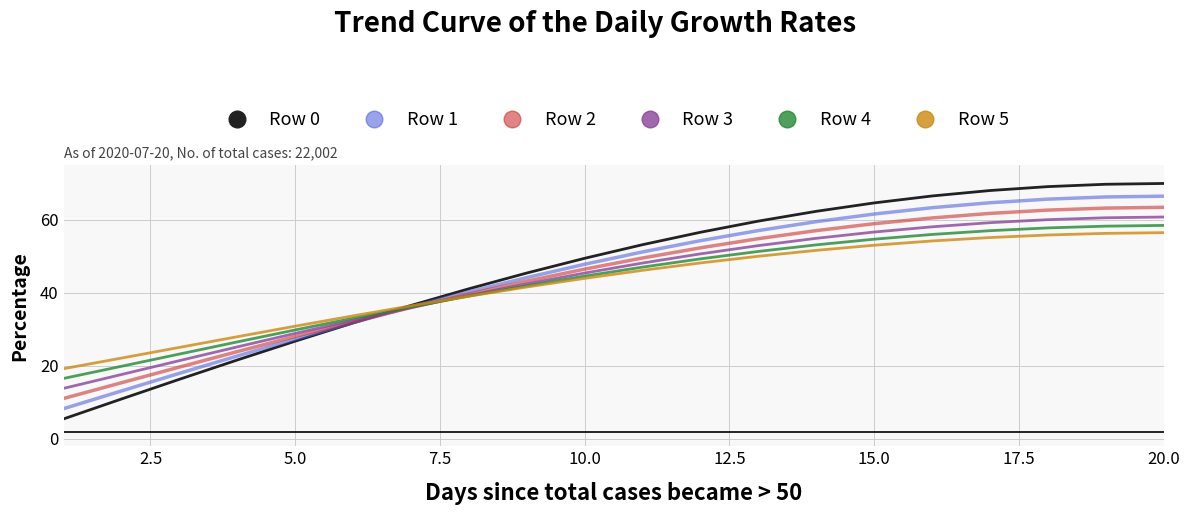

Which series has the widest spread of values?

Row 0